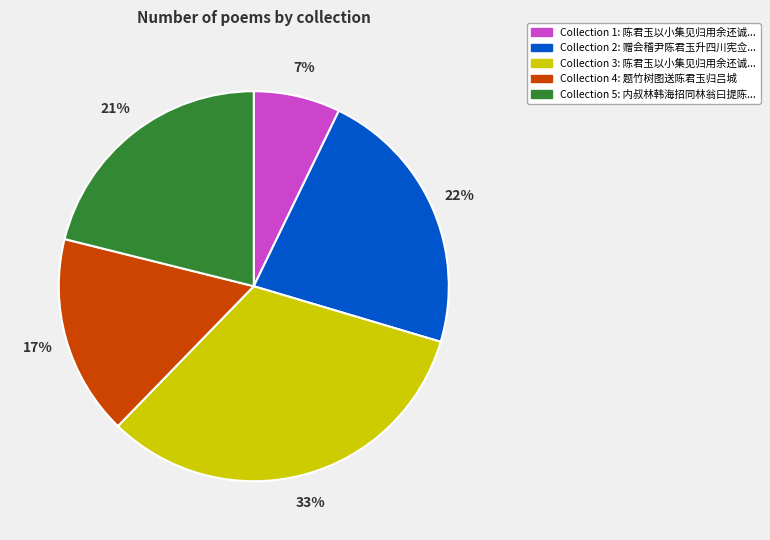

Is there any slice that represents more than half of the pie?

No